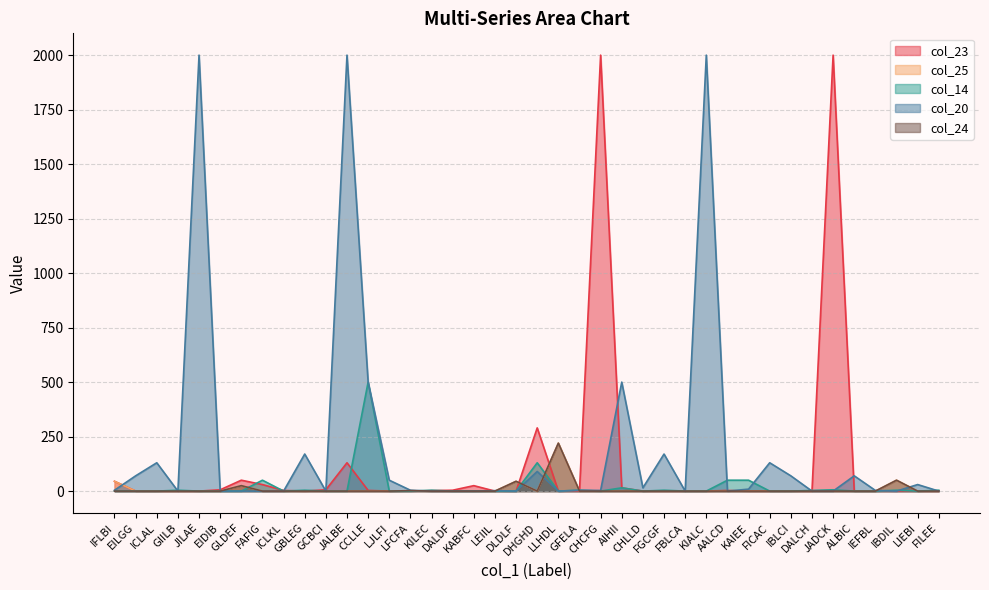

Reading left to right, list all the values displayed in this chart.

col_23: IFLBI=45	EILGG=0	ICLAL=0	GIILB=0	JILAE=0	EIDIB=6	GLDEF=50	FAFIG=30	ICLKL=3	GBLEG=0	GCBCI=6	JALBE=130	CCLLE=3	LJLFI=0	LFCFA=0	KILEC=2	DALDF=4	KABFC=25	LEIIL=0	DLDLF=0	DHGHD=290	LLHDL=0	GFELA=0	CHCFG=2000	AIHII=15	CHLLD=0	FGCGF=0	FBLCA=0	KIALC=0	AALCD=3	KAIEE=0	FICAC=0	IBLCI=0	DALCH=0	JADCK=2000	ALBIC=0	IEFBL=0	IBDIL=0	LIEBI=0	FILEE=0
col_25: IFLBI=45	EILGG=0	ICLAL=0	GIILB=0	JILAE=0	EIDIB=0	GLDEF=25	FAFIG=0	ICLKL=0	GBLEG=0	GCBCI=0	JALBE=0	CCLLE=0	LJLFI=0	LFCFA=2	KILEC=0	DALDF=0	KABFC=0	LEIIL=0	DLDLF=45	DHGHD=0	LLHDL=220	GFELA=0	CHCFG=0	AIHII=0	CHLLD=0	FGCGF=0	FBLCA=0	KIALC=0	AALCD=0	KAIEE=0	FICAC=0	IBLCI=0	DALCH=0	JADCK=0	ALBIC=0	IEFBL=0	IBDIL=50	LIEBI=0	FILEE=0
col_14: IFLBI=0	EILGG=0	ICLAL=0	GIILB=4	JILAE=0	EIDIB=0	GLDEF=0	FAFIG=50	ICLKL=0	GBLEG=4	GCBCI=0	JALBE=0	CCLLE=500	LJLFI=0	LFCFA=0	KILEC=4	DALDF=0	KABFC=0	LEIIL=0	DLDLF=0	DHGHD=130	LLHDL=0	GFELA=4	CHCFG=0	AIHII=15	CHLLD=0	FGCGF=4	FBLCA=0	KIALC=0	AALCD=50	KAIEE=50	FICAC=0	IBLCI=0	DALCH=3	JADCK=6	ALBIC=0	IEFBL=0	IBDIL=4	LIEBI=0	FILEE=4
col_20: IFLBI=4	EILGG=70	ICLAL=130	GIILB=0	JILAE=2000	EIDIB=0	GLDEF=0	FAFIG=0	ICLKL=0	GBLEG=170	GCBCI=0	JALBE=2000	CCLLE=500	LJLFI=50	LFCFA=4	KILEC=0	DALDF=0	KABFC=0	LEIIL=2	DLDLF=0	DHGHD=90	LLHDL=0	GFELA=4	CHCFG=3	AIHII=500	CHLLD=15	FGCGF=170	FBLCA=0	KIALC=2000	AALCD=0	KAIEE=9	FICAC=130	IBLCI=70	DALCH=0	JADCK=0	ALBIC=70	IEFBL=3	IBDIL=0	LIEBI=30	FILEE=0
col_24: IFLBI=0	EILGG=0	ICLAL=0	GIILB=0	JILAE=0	EIDIB=0	GLDEF=25	FAFIG=0	ICLKL=0	GBLEG=0	GCBCI=0	JALBE=0	CCLLE=0	LJLFI=0	LFCFA=2	KILEC=0	DALDF=0	KABFC=0	LEIIL=0	DLDLF=45	DHGHD=0	LLHDL=220	GFELA=0	CHCFG=0	AIHII=0	CHLLD=0	FGCGF=0	FBLCA=0	KIALC=0	AALCD=0	KAIEE=0	FICAC=0	IBLCI=0	DALCH=0	JADCK=0	ALBIC=0	IEFBL=0	IBDIL=50	LIEBI=0	FILEE=0